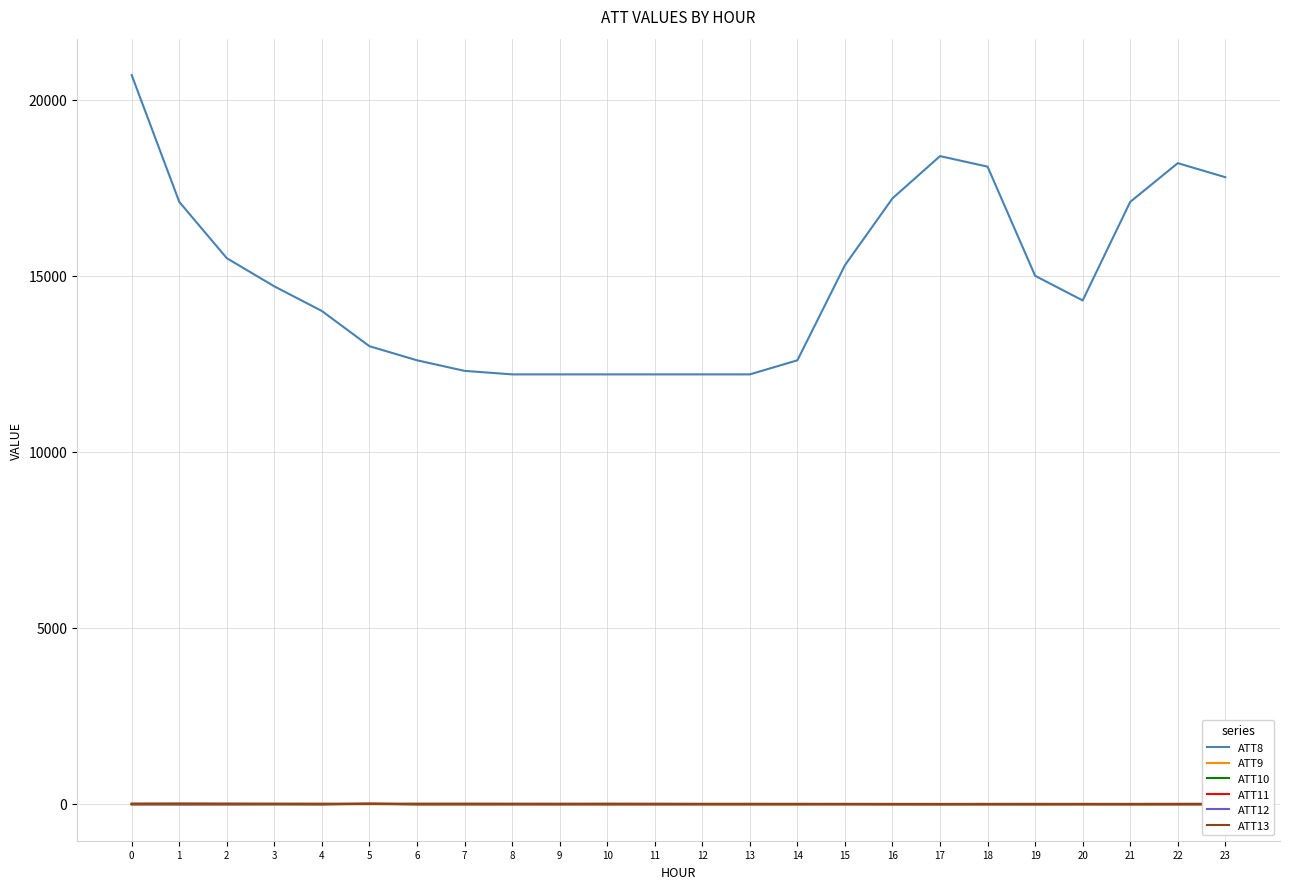

What is the value of the ATT12 point at the 3rd from the left?

1.3